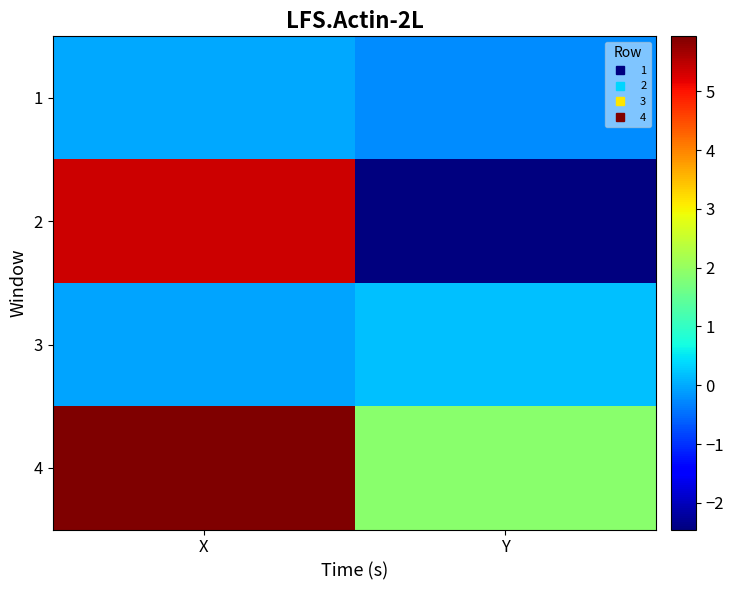

What is the difference between the highest and lowest values at Y?

4.3